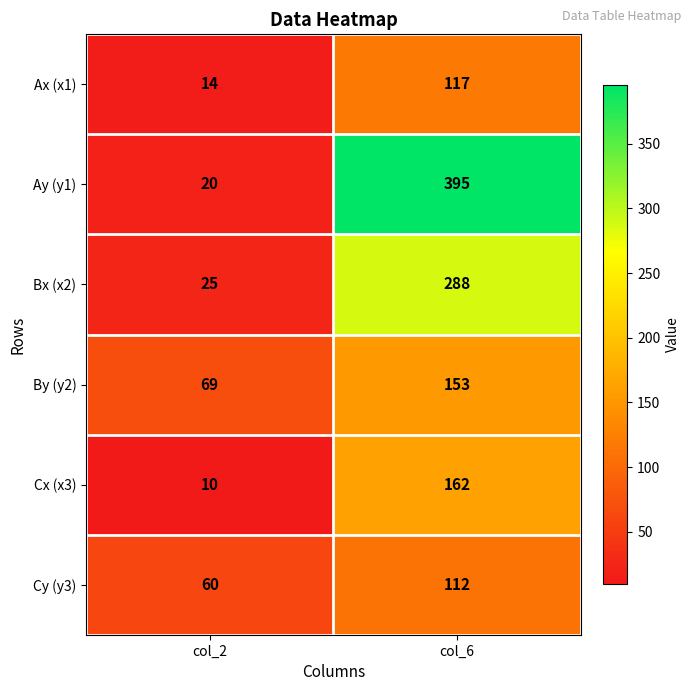

At which label is Cx (x3) closest to 86?

col_2